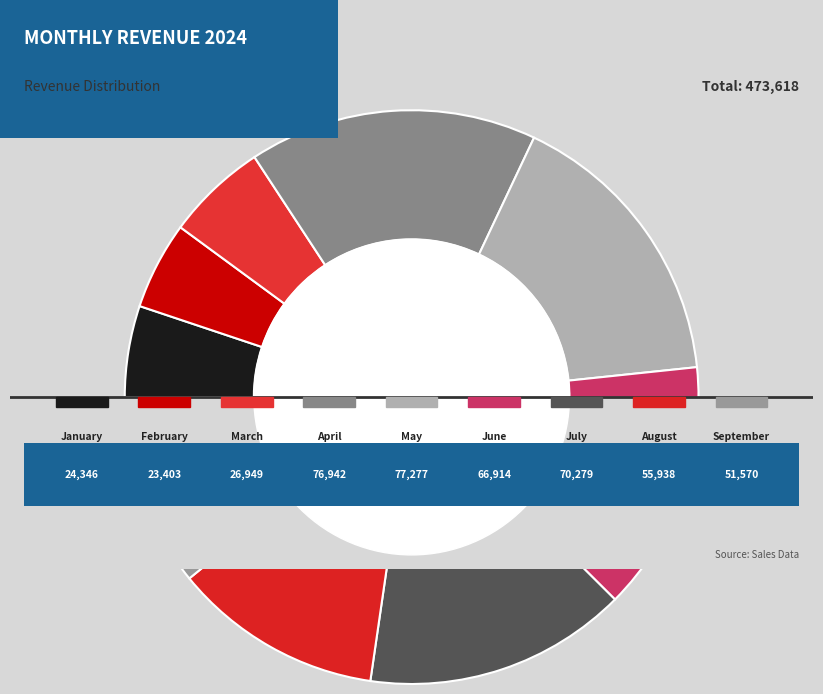

To the nearest percent, what is the average slice percentage?

11%